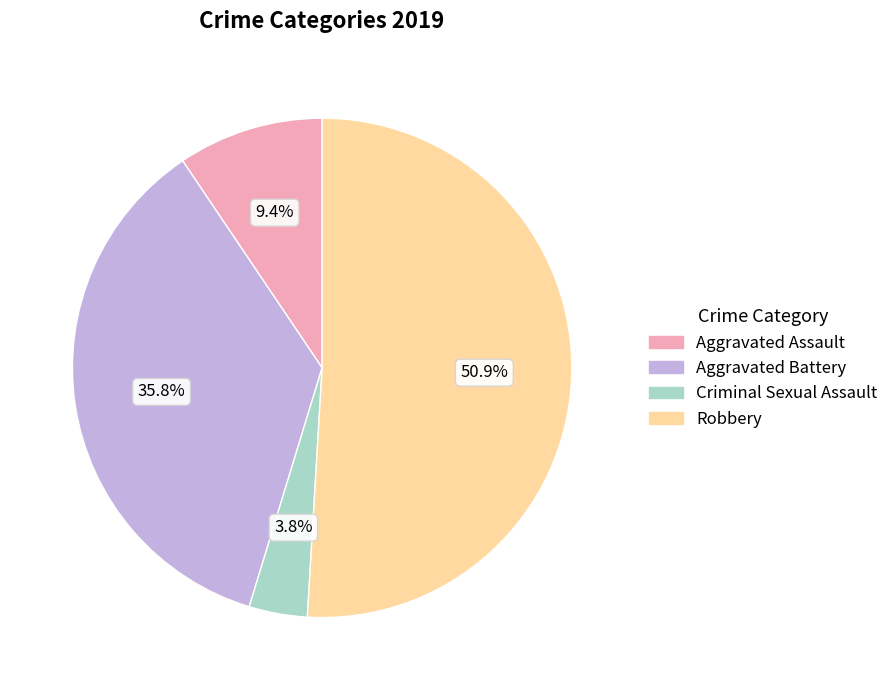

The Aggravated Battery slice represents 36% of the pie. True or false?

True